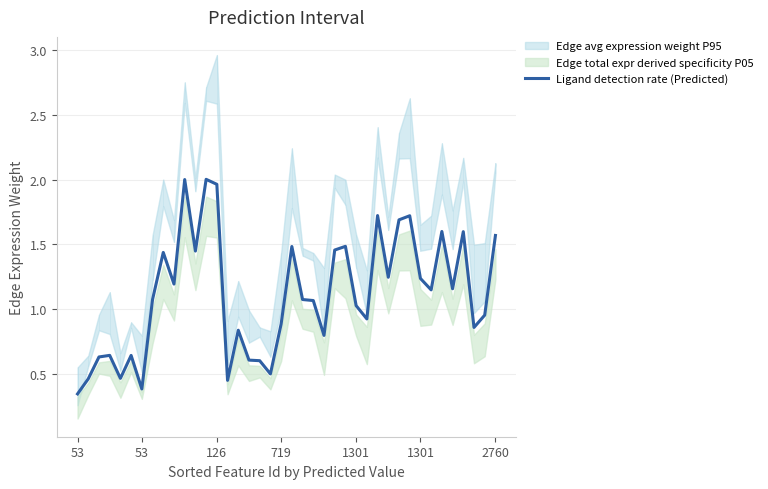

How many points are lower than both their immediate neighbors (excluding endpoints)?

12